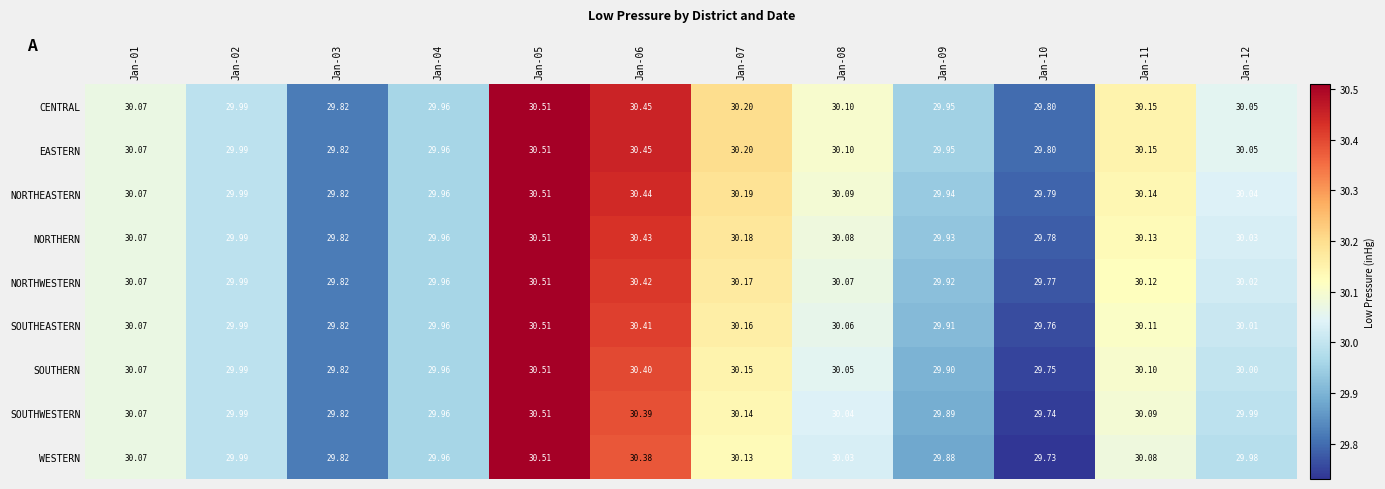

Which series has the largest range (max minus min)?

WESTERN